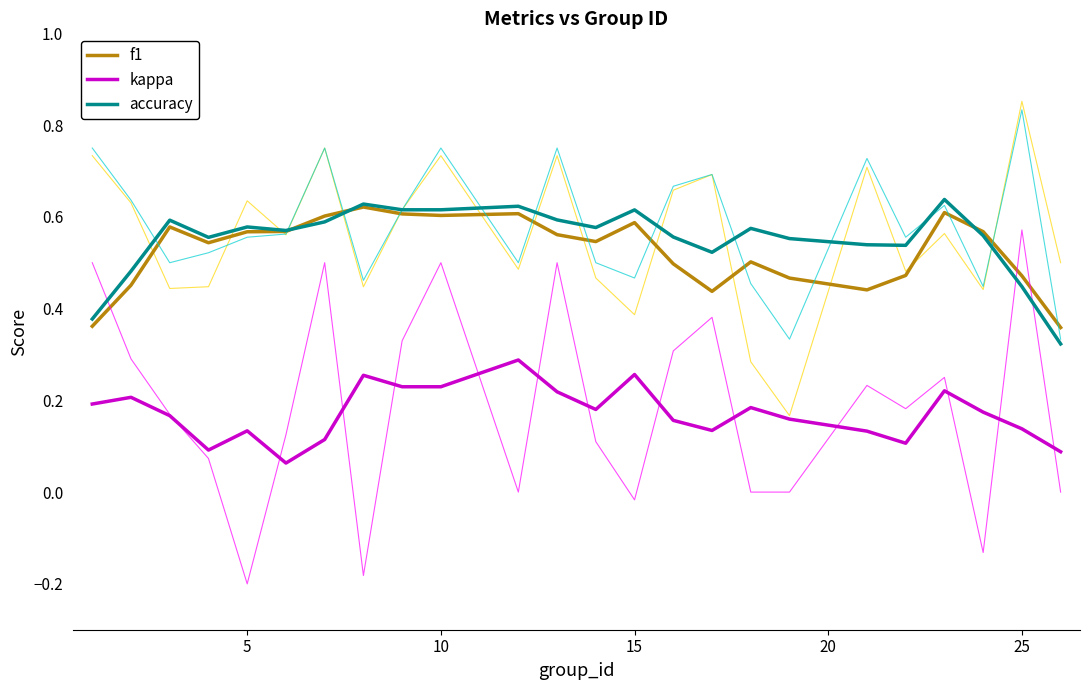

True or false: accuracy and kappa intersect in this chart.

False